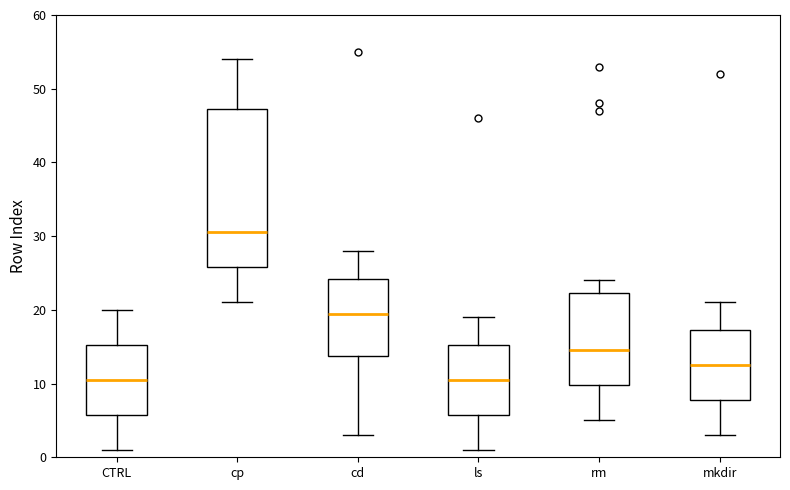

Reading left to right, read every box against the y-axis: the position of its median line, the range the box covers, and the ends of its whiskers. The values are not printed on the chart, so give them approximately, as read against the axis.

CTRL: median 11, box 6 to 15, whiskers 1 to 20
cp: median 31, box 26 to 47, whiskers 21 to 54
cd: median 20, box 14 to 24, whiskers 3 to 28
ls: median 11, box 6 to 15, whiskers 1 to 19
rm: median 15, box 10 to 22, whiskers 5 to 24
mkdir: median 13, box 8 to 17, whiskers 3 to 21